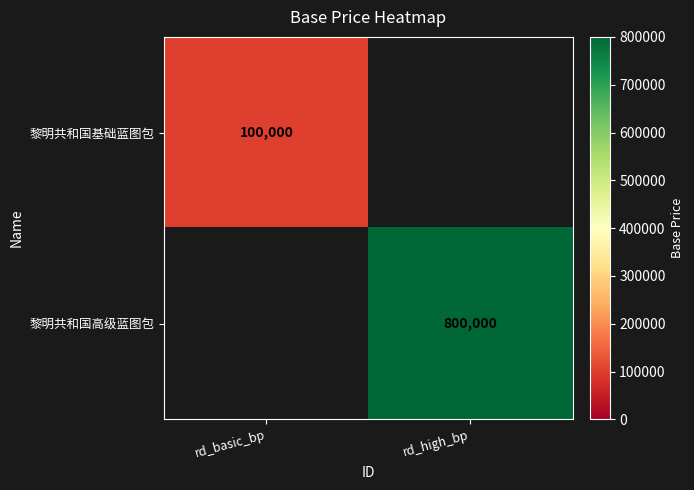

Is the value of 黎明共和国高级蓝图包 at rd_high_bp greater than the value of 黎明共和国基础蓝图包 at rd_basic_bp?

Yes